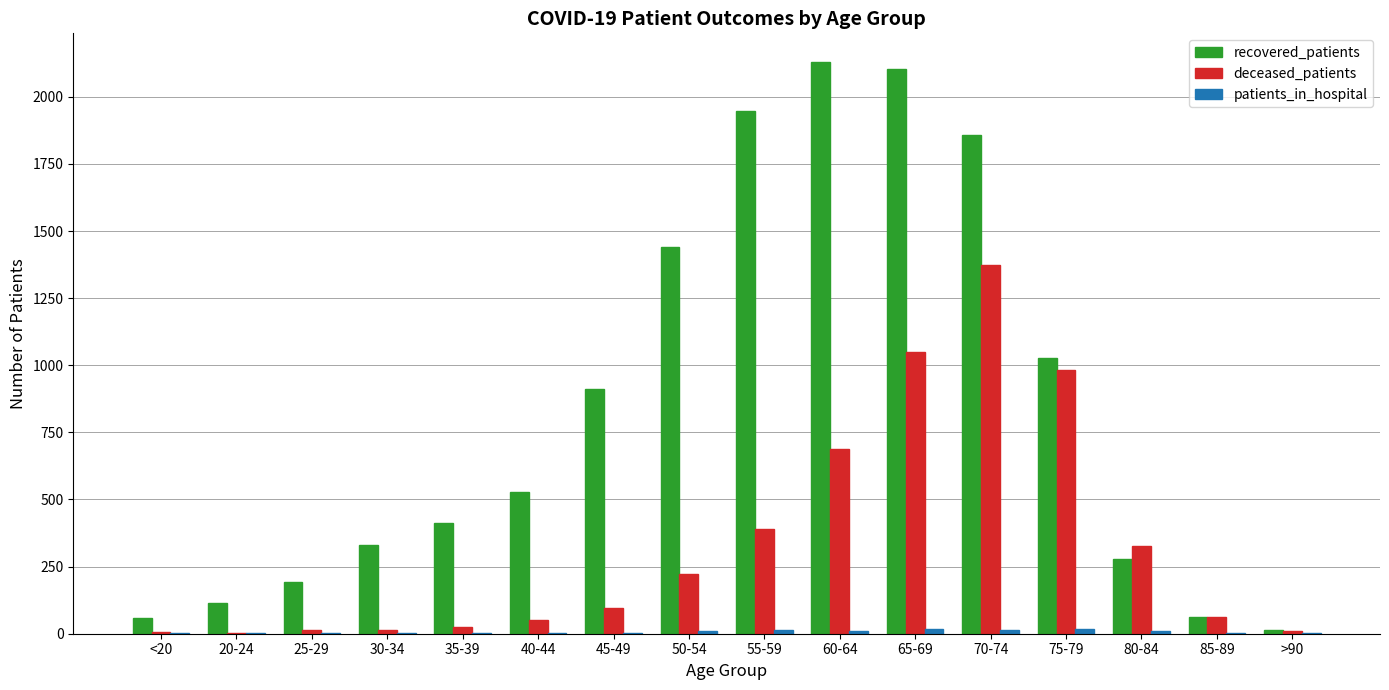

True or false: deceased_patients has a value of 389 at 55-59.

True